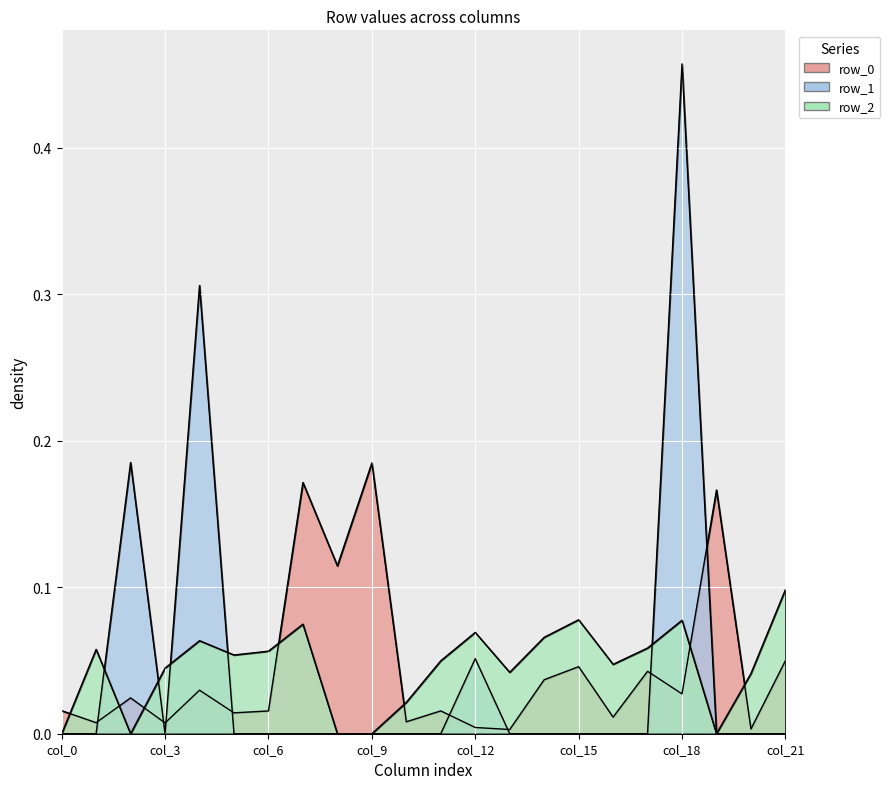

What is the maximum value shown in the chart?

0.5